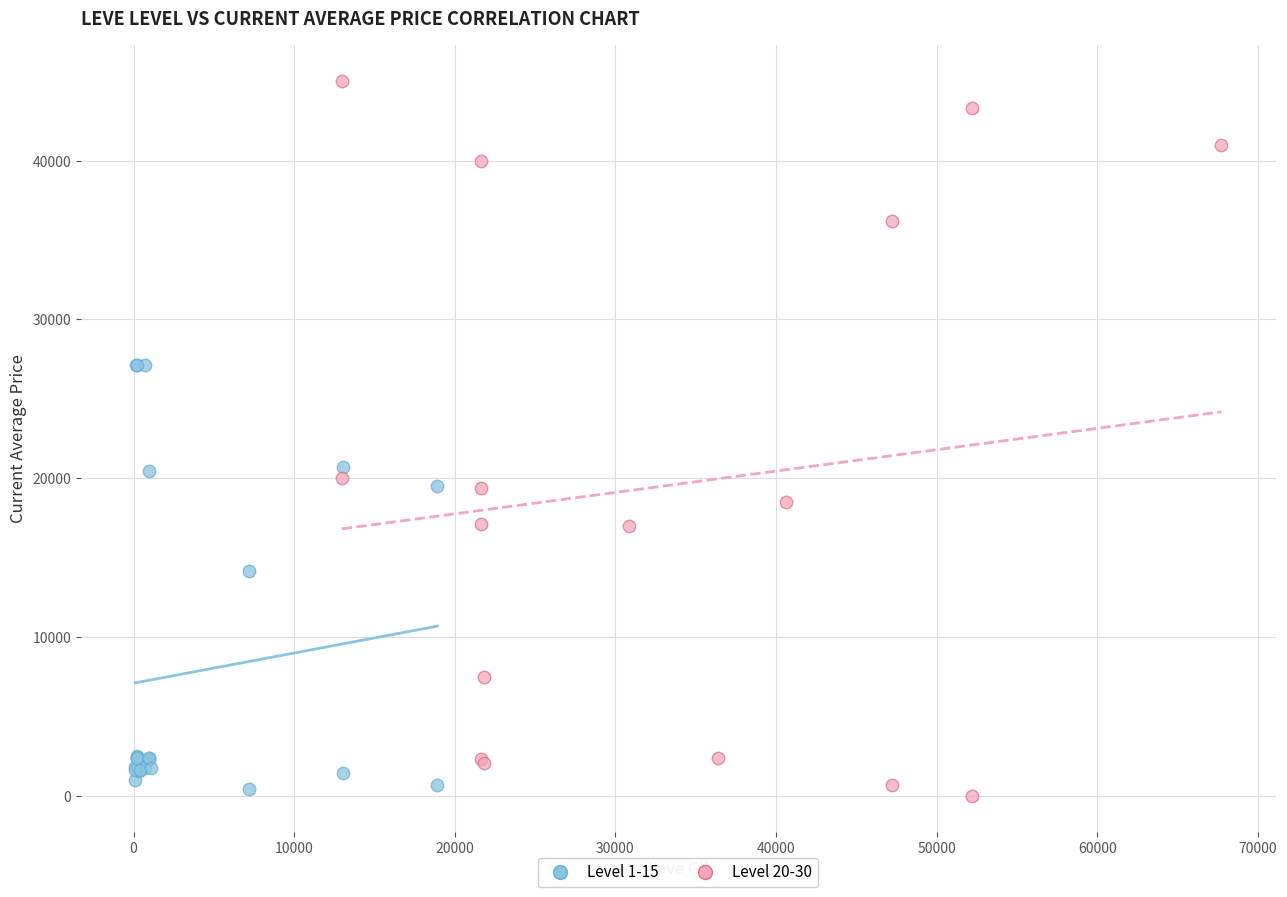

Which series has the largest Y range (max minus min)?

Level 20-30